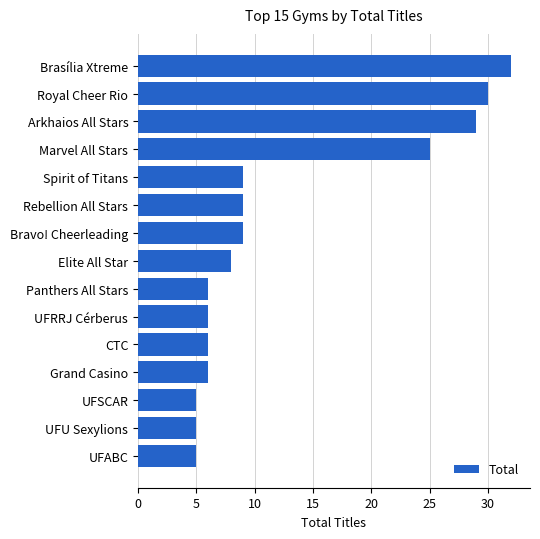

What is the ratio of the value at UFABC to the value at Panthers All Stars?

0.8